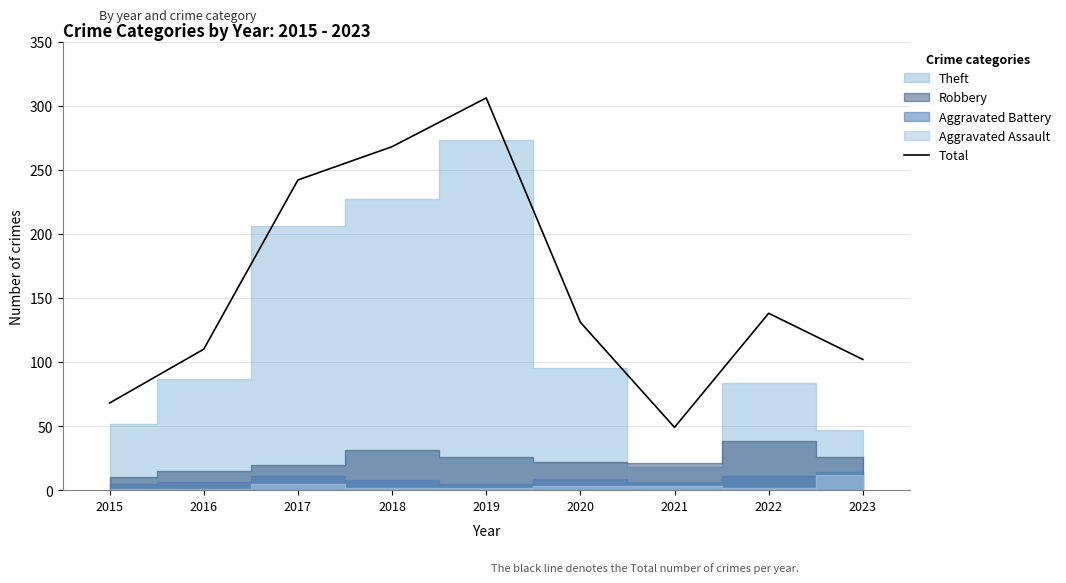

The chart shows a value of 360 at 2018. True or false?

False